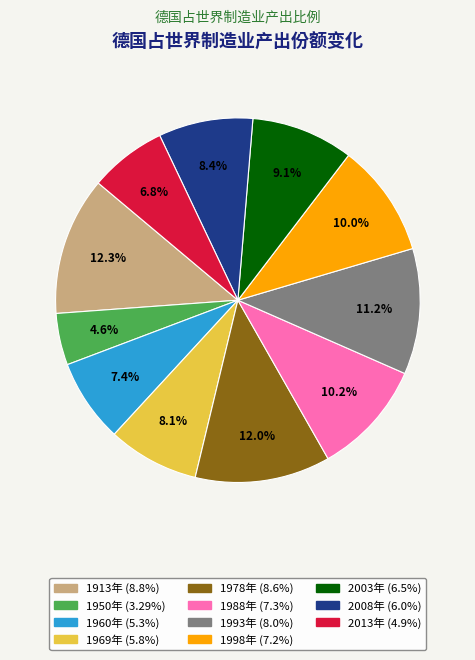

What is the ratio of the value at 2008年 to the value at 2003年?

0.9